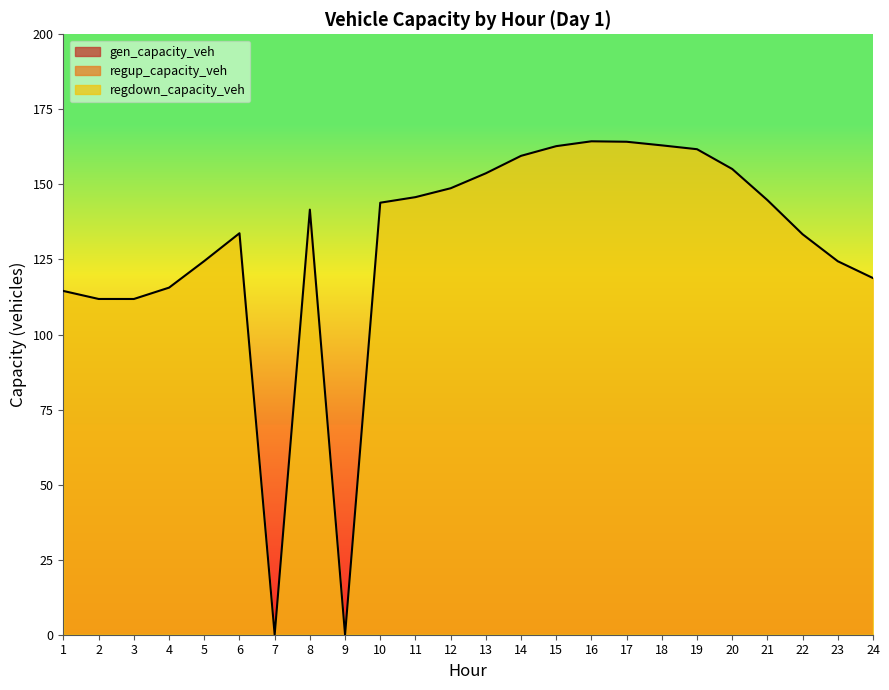

Rank the series by their maximum value, from highest to lowest.

regdown_capacity_veh, gen_capacity_veh, regup_capacity_veh